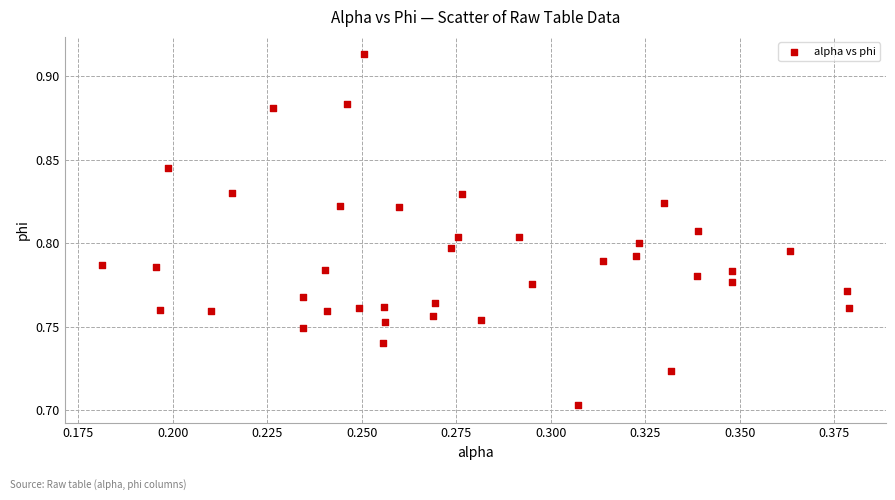

How many points are shown in the scatter plot?

40